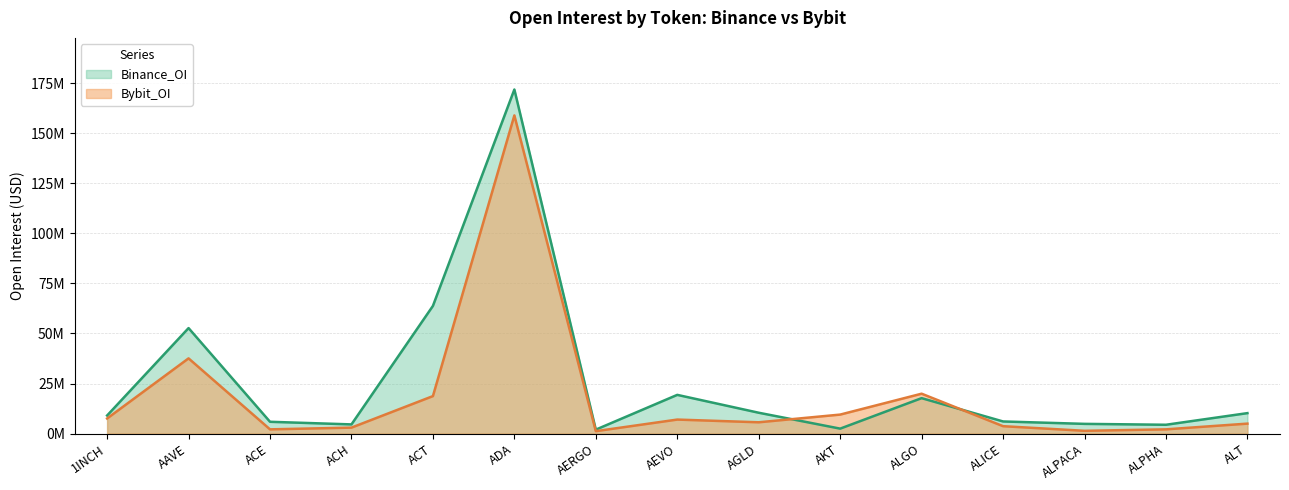

Does the chart display data point markers on the line(s)?

No